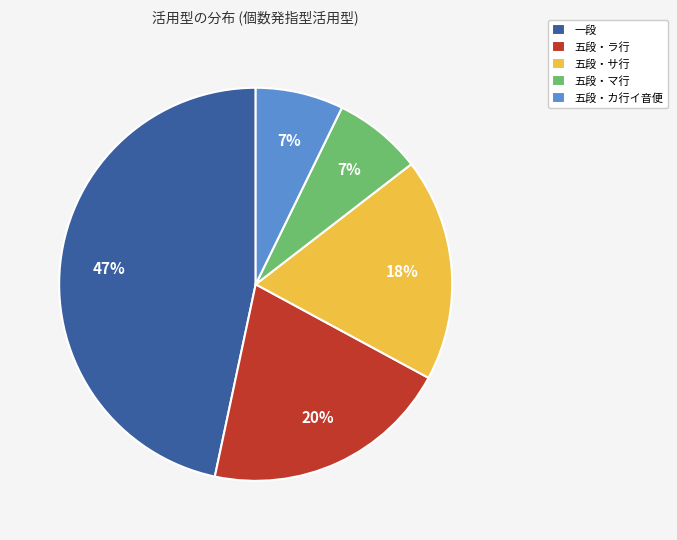

To the nearest percent, what is the difference between the 五段・サ行 and 五段・カ行イ音便 slice percentages?

11%